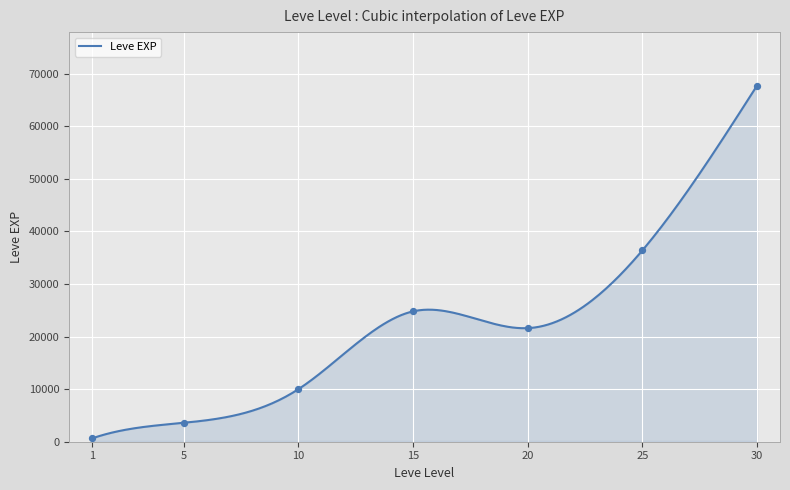

What is the change in value from 5 to 30?

+64130